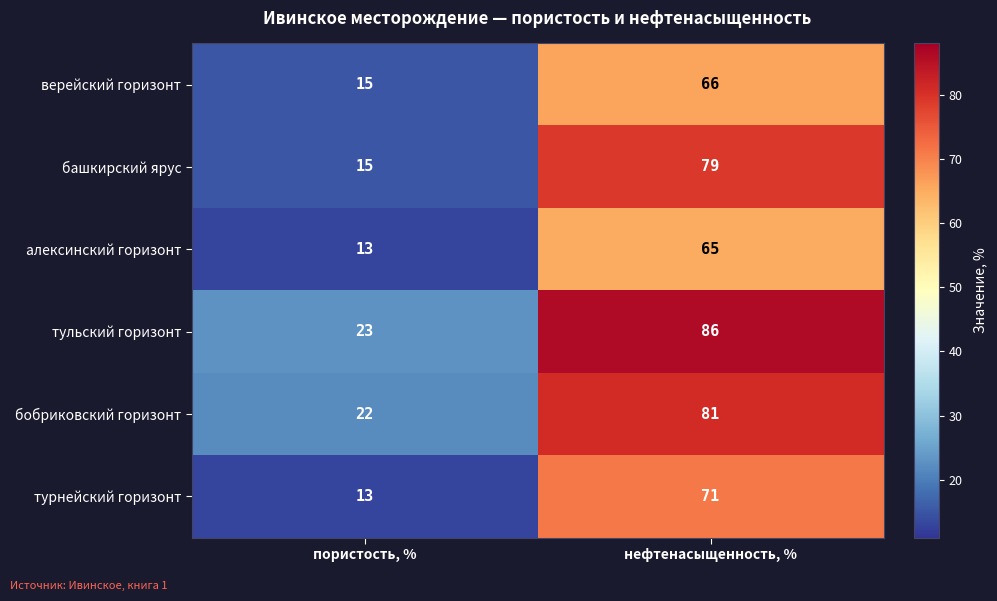

How many categories are shown in the chart?

2